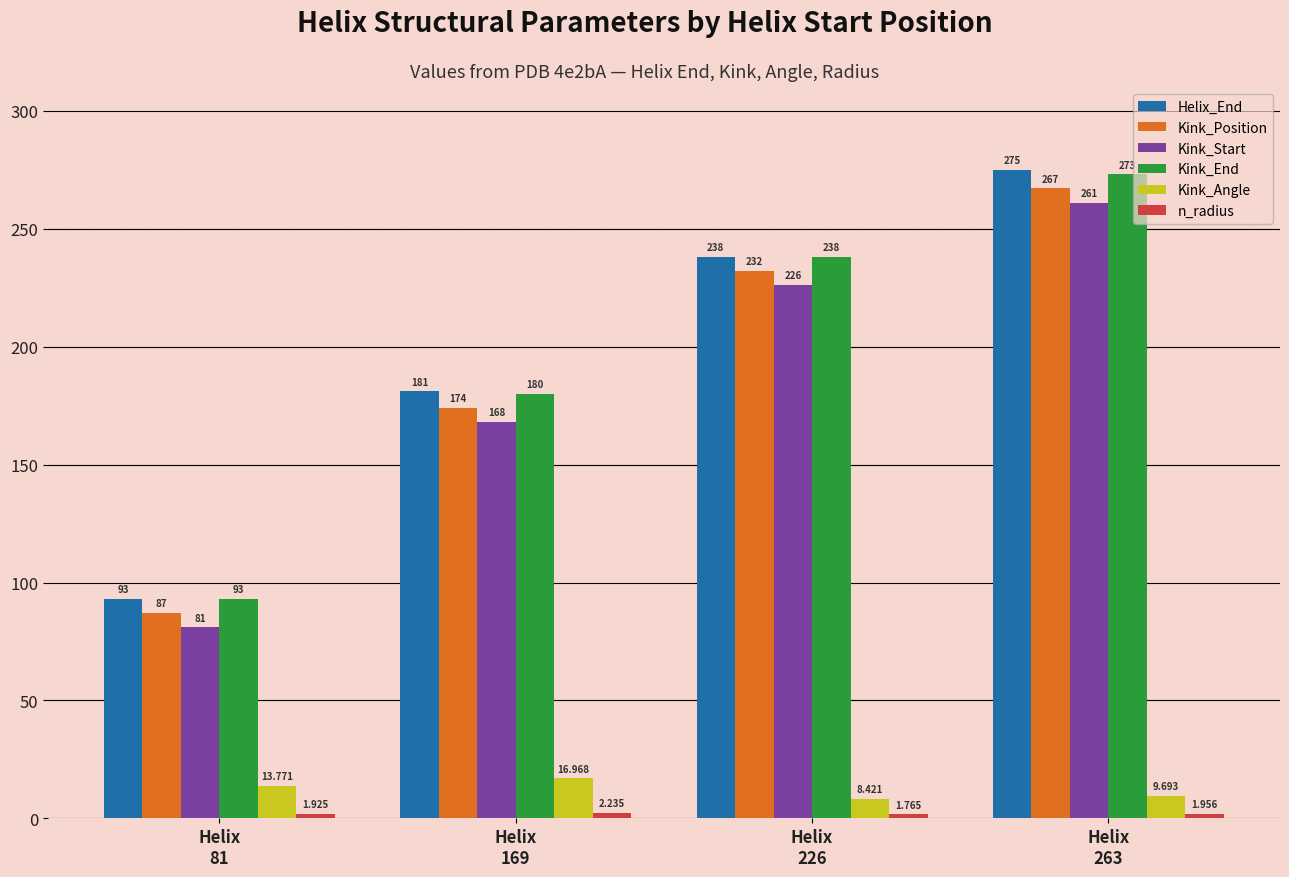

Which label corresponds to the largest value in the chart?

Helix
263